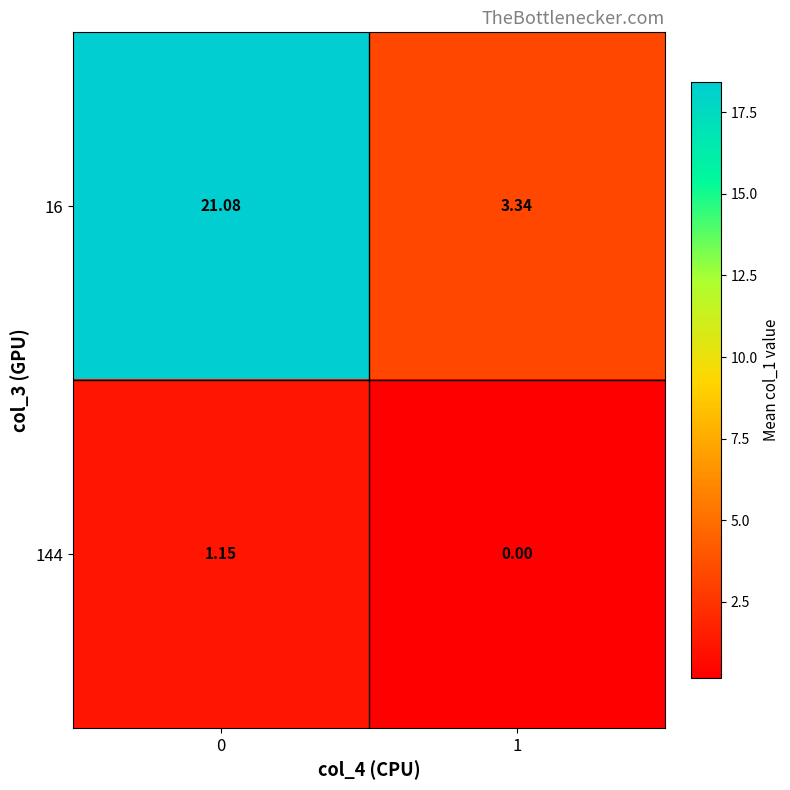

How many data points does each series have?

2